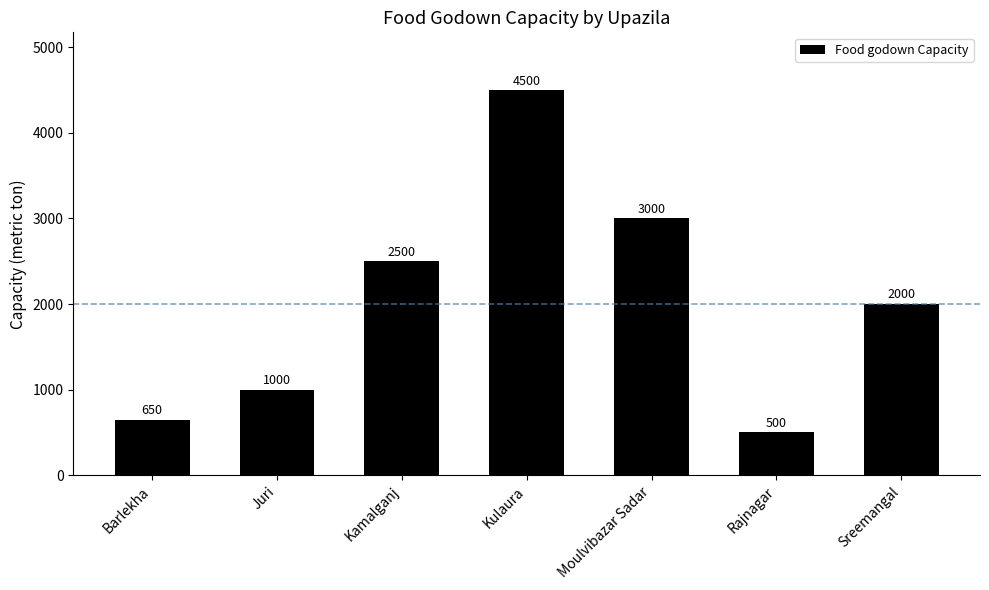

At which label is the value closest to 2500?

Kamalganj